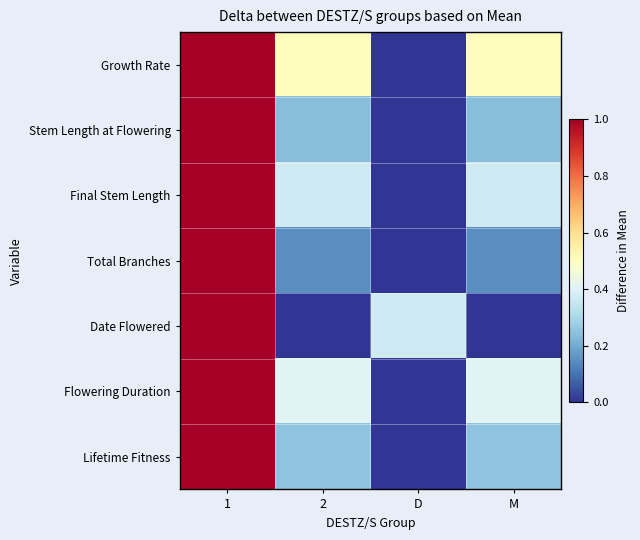

Which series has the largest total across all categories?

Growth Rate